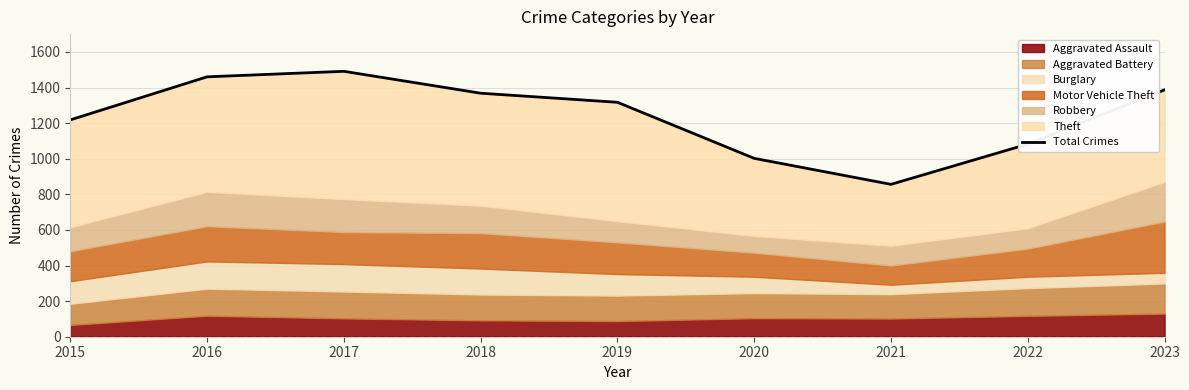

At which category does the data reach its first local valley?

2021